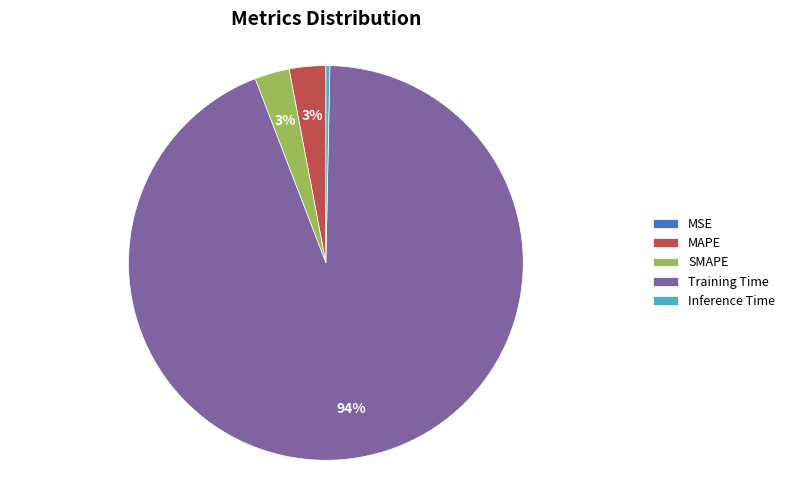

Which category accounts for the majority?

Training Time